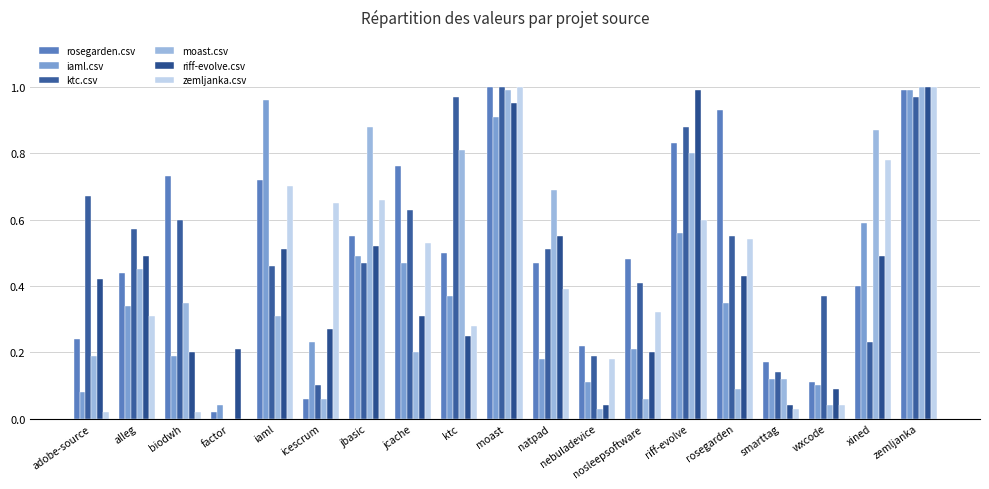

Are the bars grouped side by side (vs. stacked)?

Yes